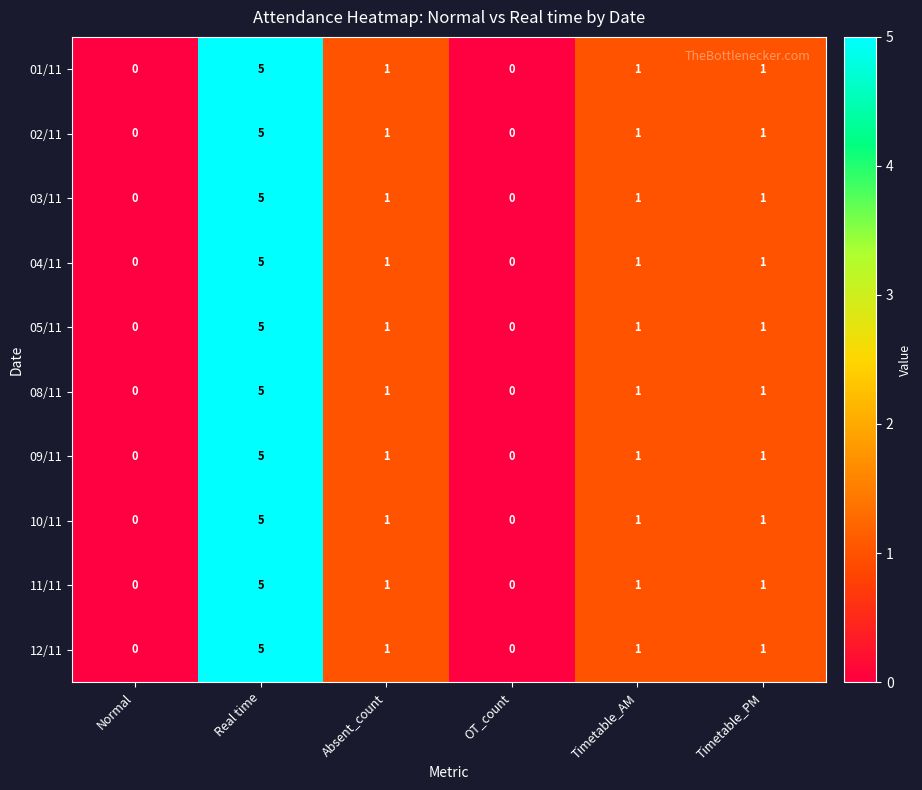

Count the 03/11 values in the range 0 to 1.

5